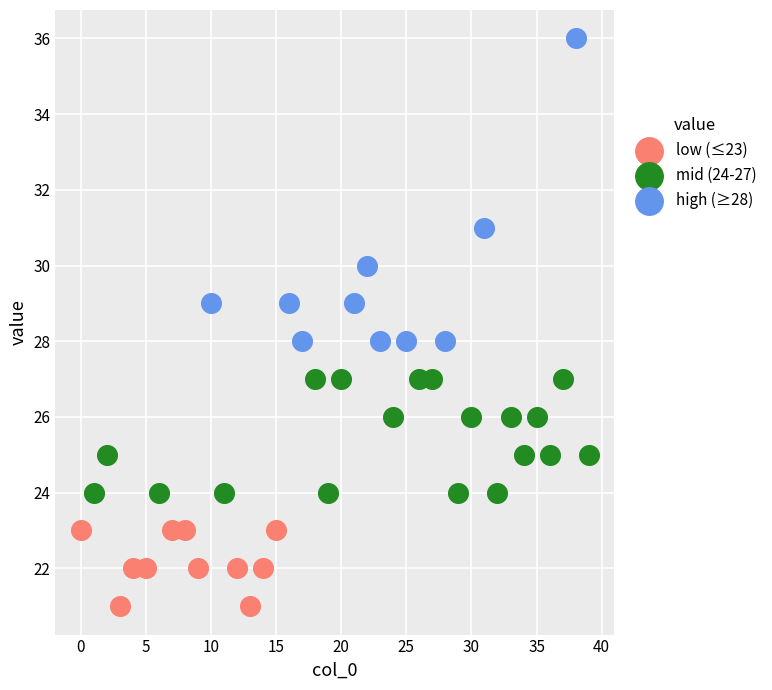

Which series contains the highest Y value?

high (≥28)